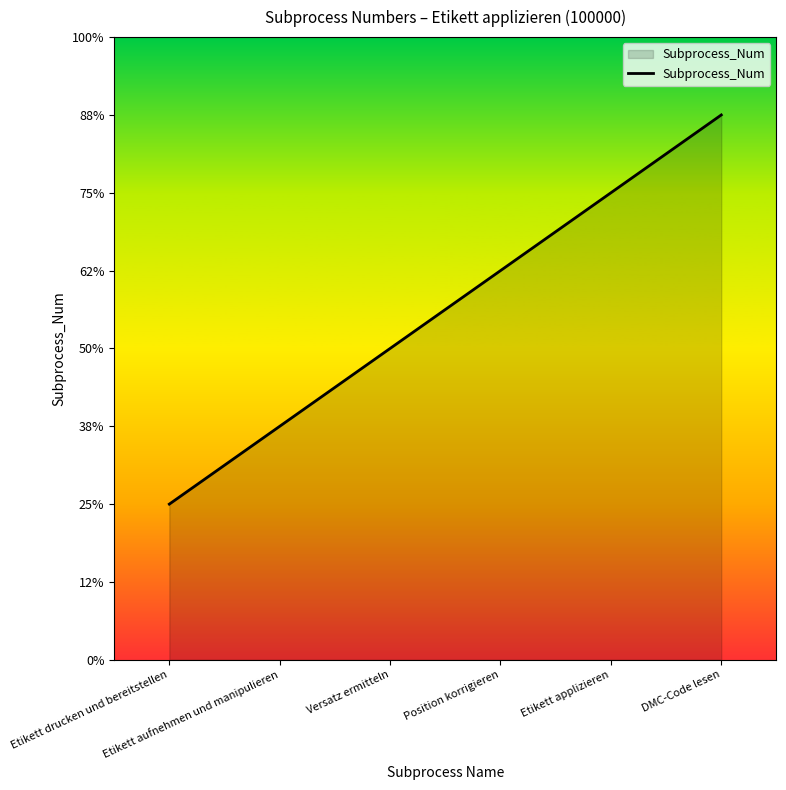

List the labels in order of value, smallest first.

Etikett drucken und bereitstellen, Etikett aufnehmen und manipulieren, Versatz ermitteln, Position korrigieren, Etikett applizieren, DMC-Code lesen